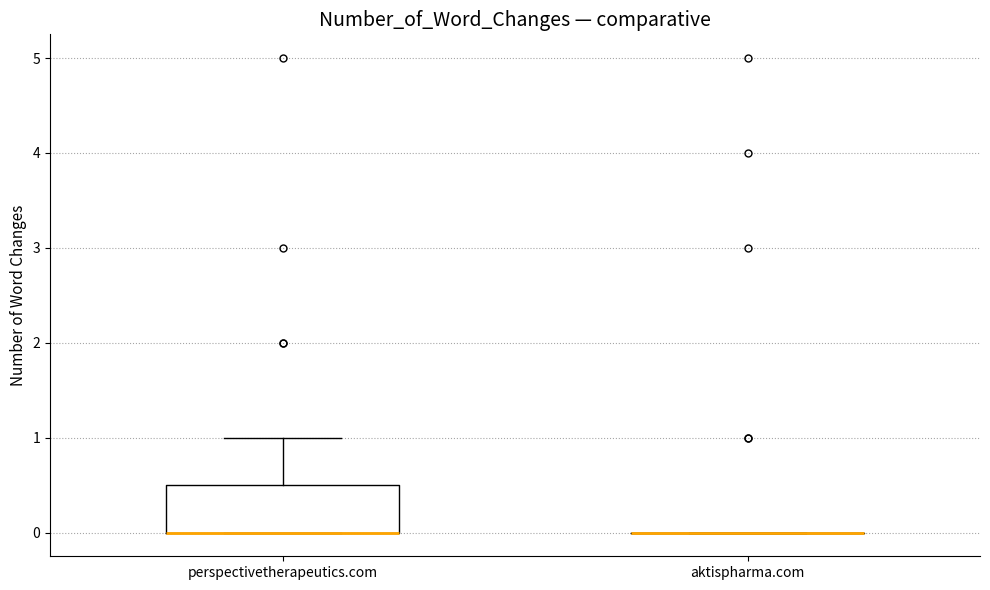

Reading left to right, transcribe this box plot: for each box, give where its median line is, the range the box spans, and where its two whiskers end, as read against the y-axis. The values are not printed on the chart, so give them approximately, as read against the axis.

perspectivetherapeutics.com: median 0.0 (drawn on the box's lower edge), box 0.0 to 0.5, whiskers 0.0 to 1.0
aktispharma.com: box collapsed to a line at 0.0, whiskers 0.0 to 0.0